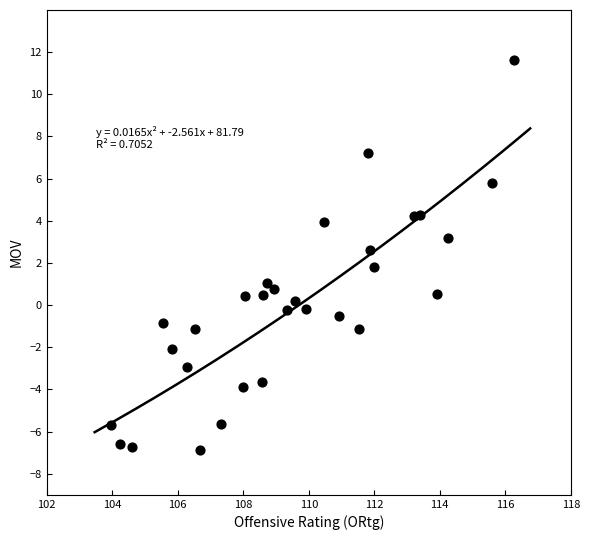

What is the range of X values (max minus min)?

12.3